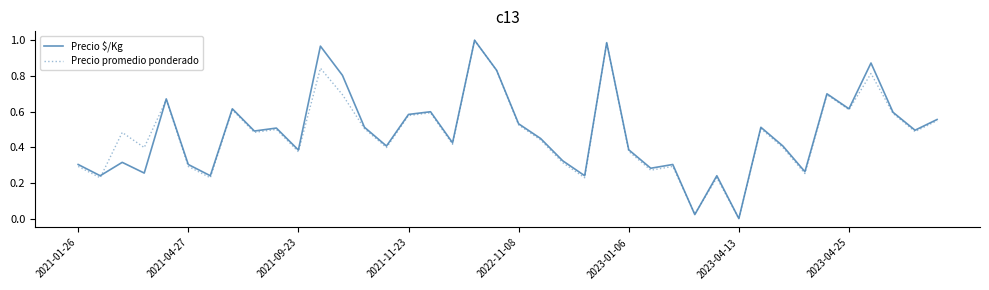

In Precio promedio ponderado, how many points are lower than both neighbors (excluding endpoints)?

14